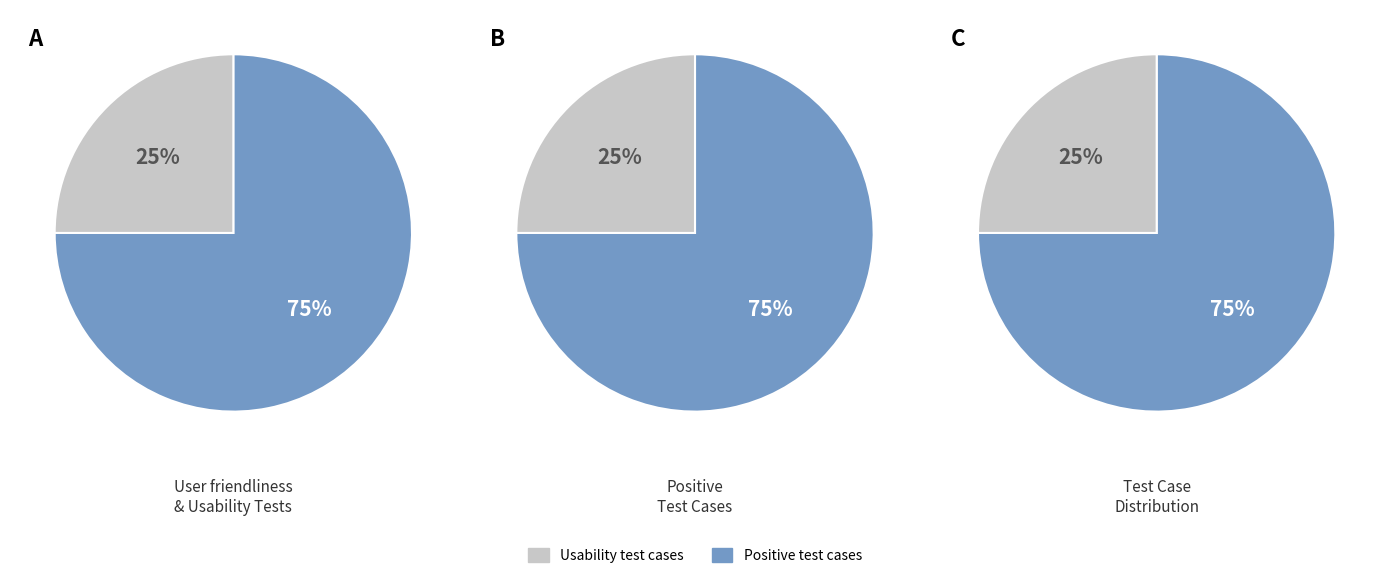

Rank the series by their maximum value, from lowest to highest.

Usability, Positive